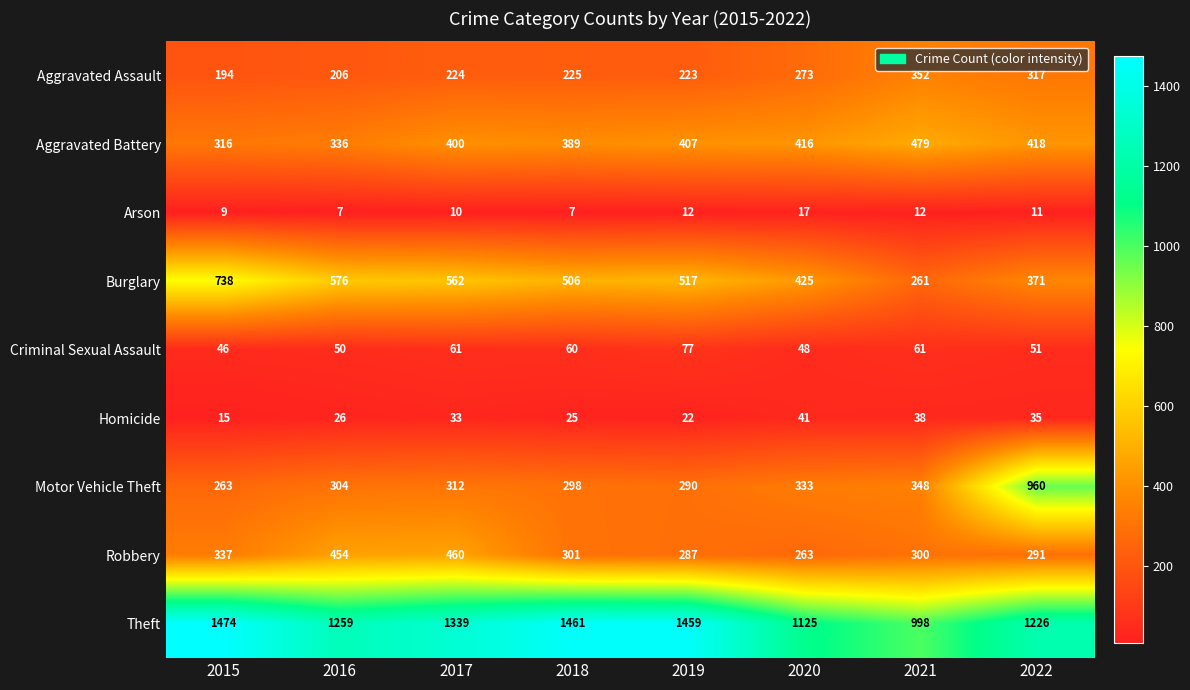

At 2022, list the series in order from largest to smallest.

Theft, Motor Vehicle Theft, Aggravated Battery, Burglary, Aggravated Assault, Robbery, Criminal Sexual Assault, Homicide, Arson